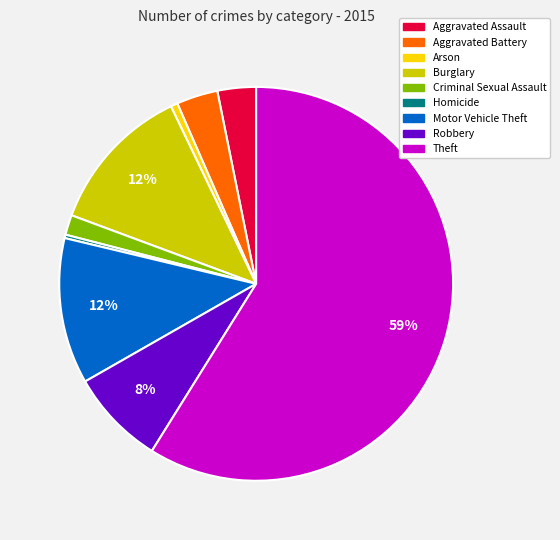

Which slice represents more than half of the pie?

Theft